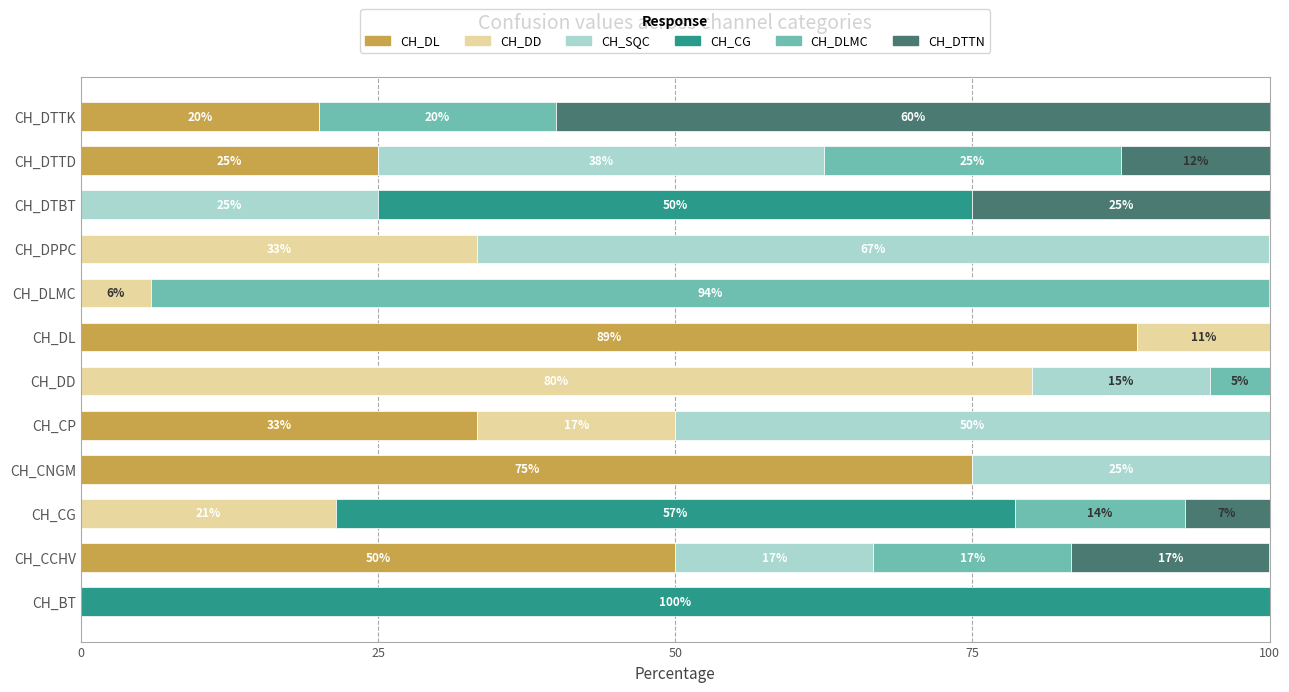

What is the total value across all series at CH_DTTD?

100.0